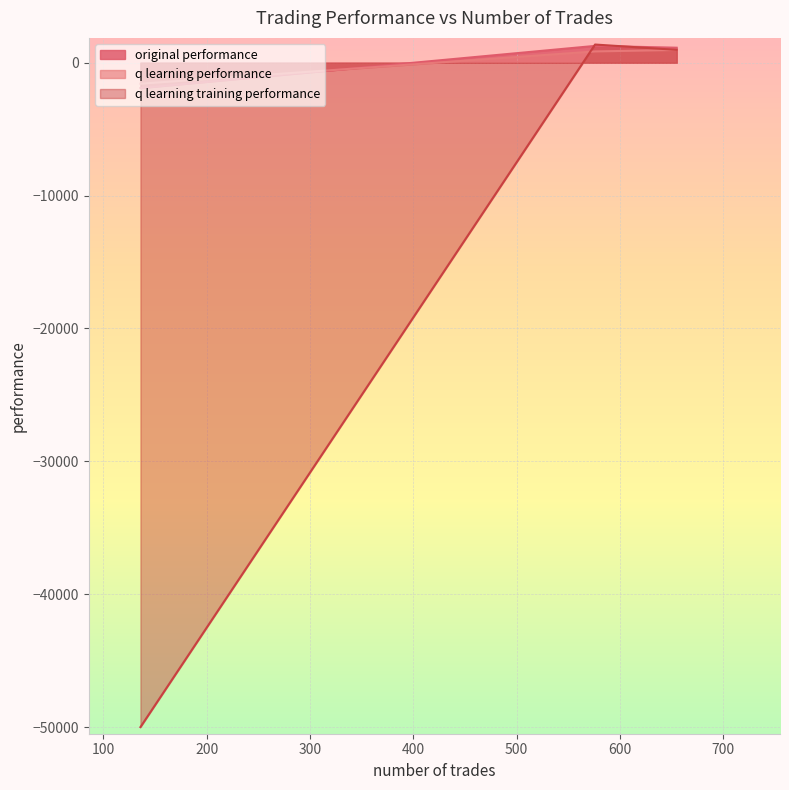

Reading left to right, list all the values displayed in this chart.

original performance: 655=1131.3	576=1267.1	136=-1905.2
q learning performance: 655=962.1	576=851.4	136=-1578.8
q learning training performance: 655=969.5	576=1370.2	136=-50000.0